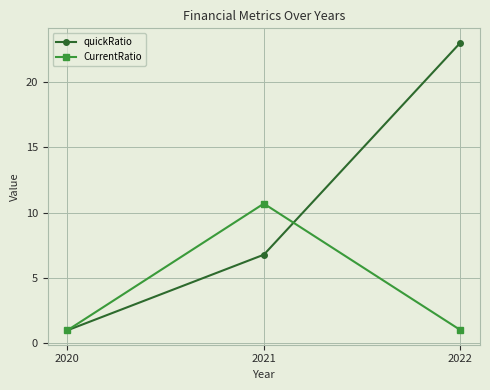

What is the spread (max minus min) of values at 2021?

3.9